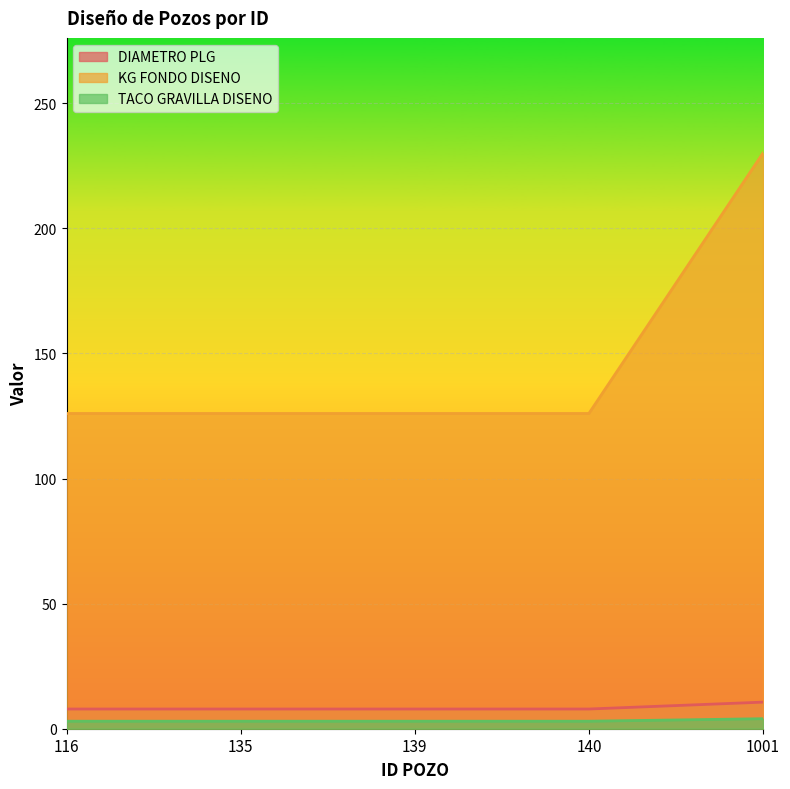

What is the greatest value displayed?

230.1